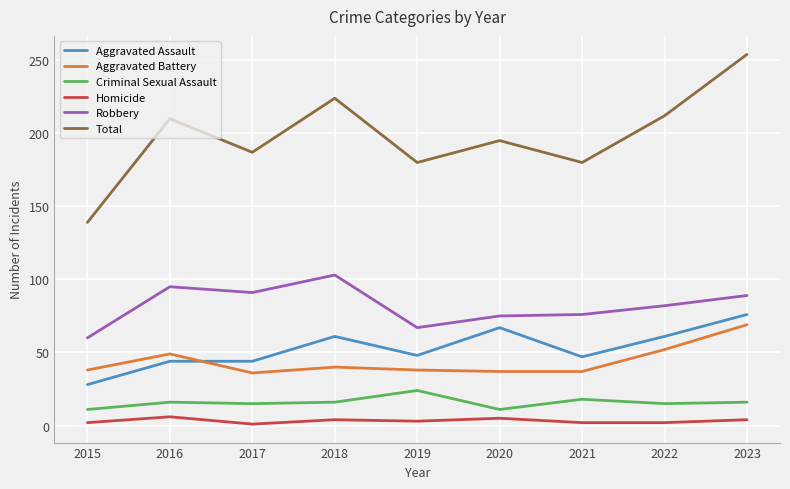

The value of Criminal Sexual Assault at 2020 is 11. True or false?

True